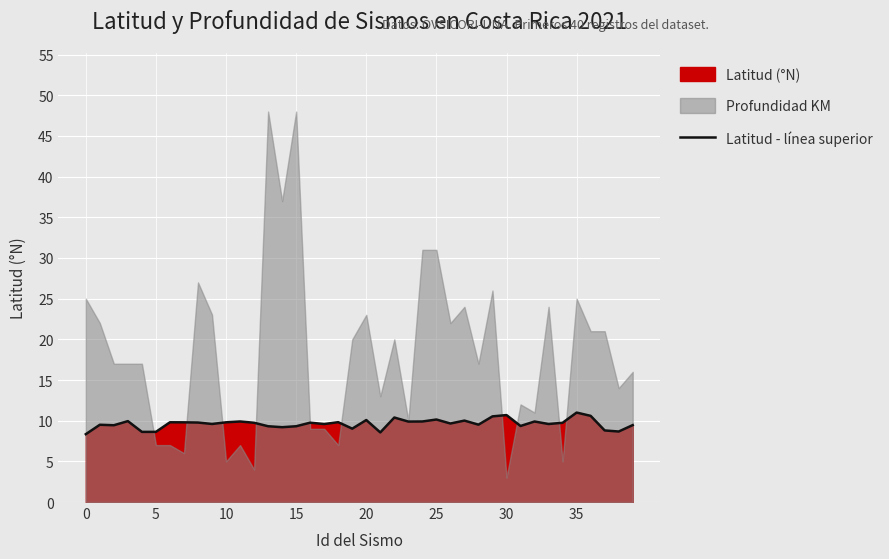

What value does the data have at 30?

10.7